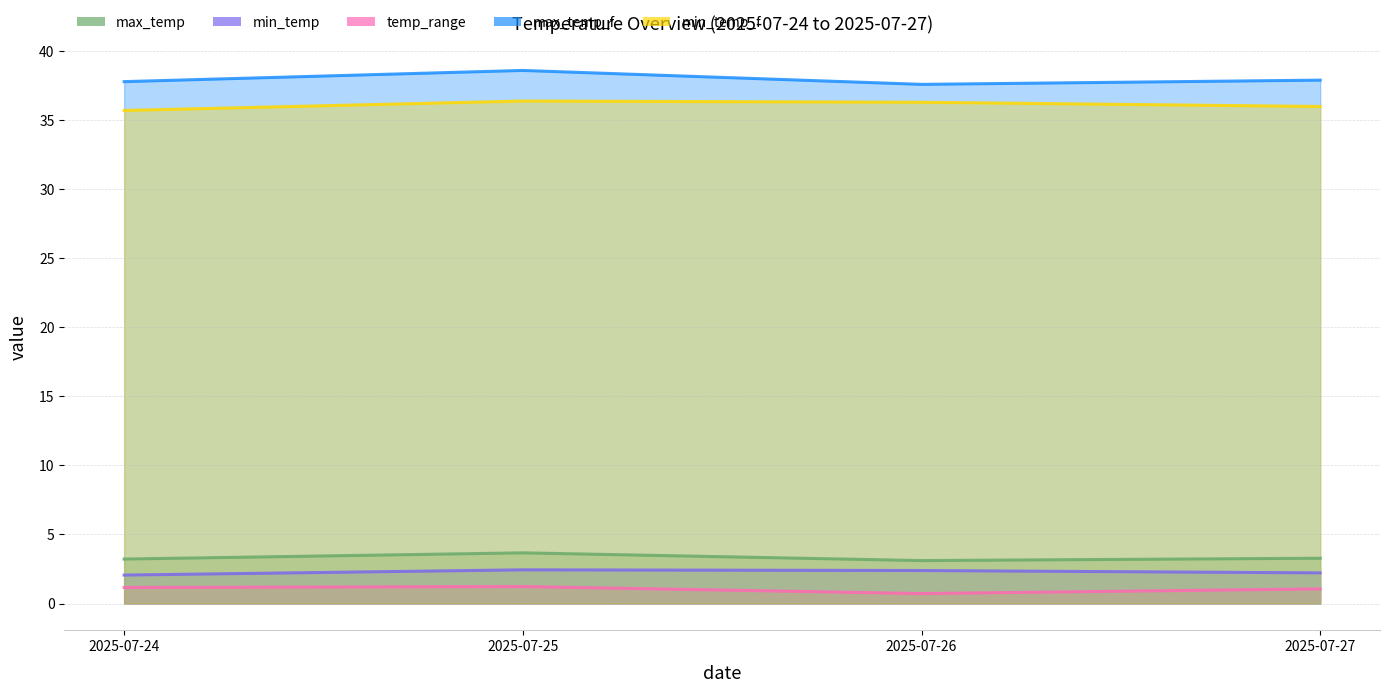

How many lines are shown in the chart?

5